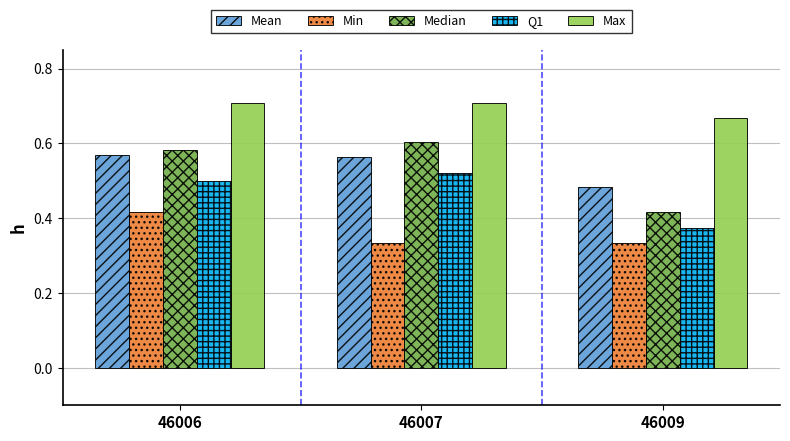

Which series has the largest total across all categories?

Max